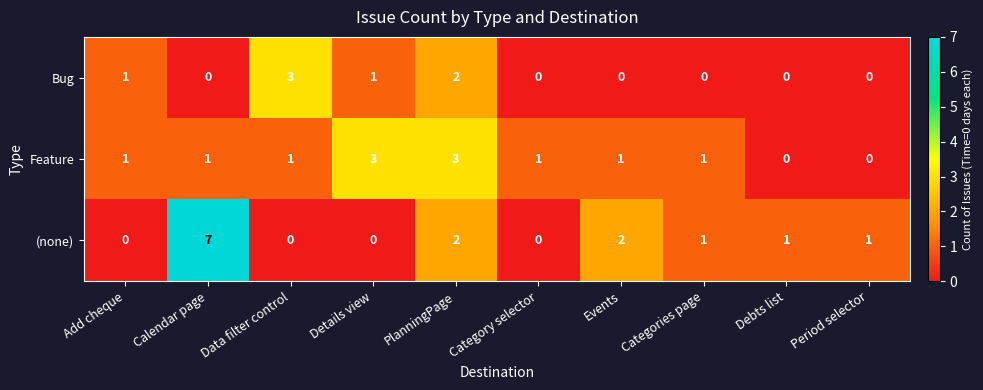

Reading left to right, what are all the values shown in this chart?

Bug: 1	0	3	1	2	0	0	0	0	0
Feature: 1	1	1	3	3	1	1	1	0	0
(none): 0	7	0	0	2	0	2	1	1	1